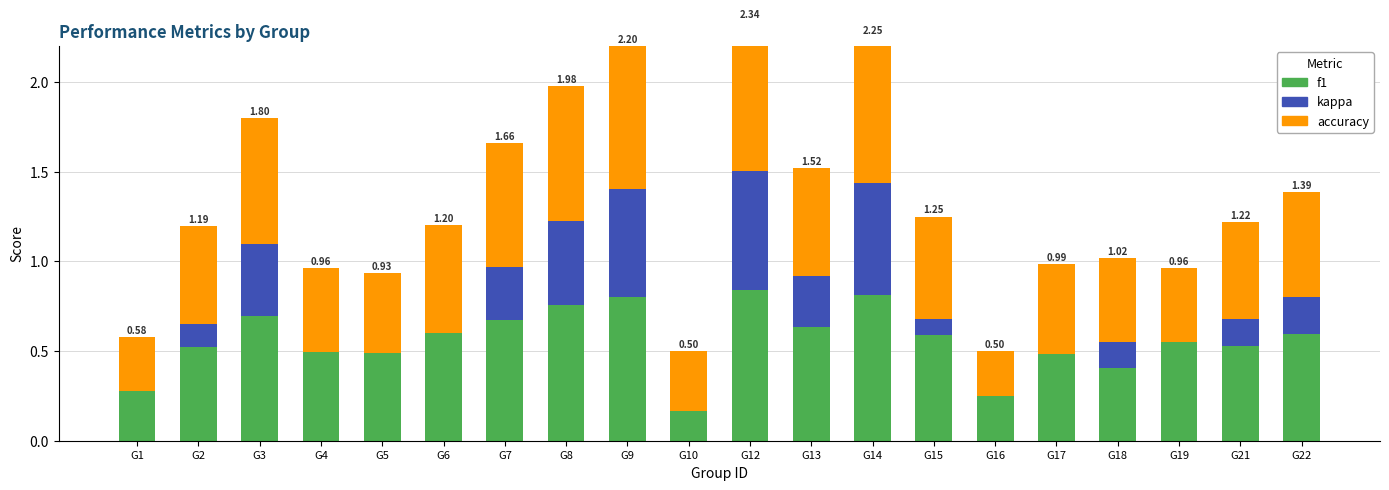

Count the kappa values in the range 0 to 1.

20